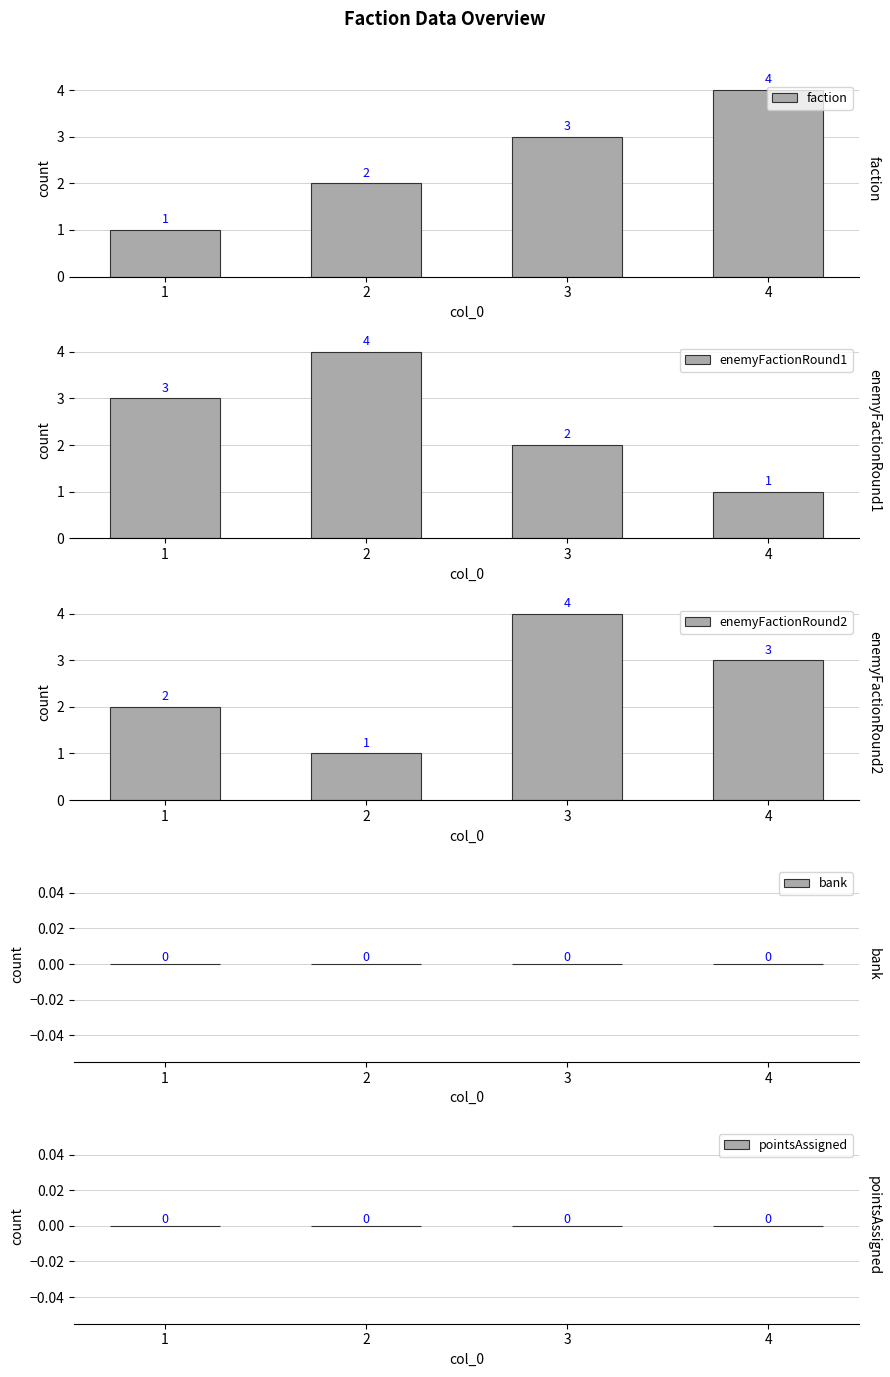

Does the chart contain stacked bars?

No